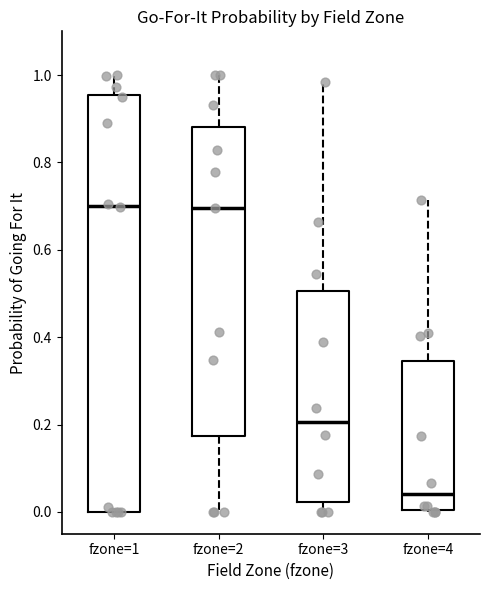

Where is the upper edge of the box for fzone=4 on the y-axis? The values are not printed on the chart, so give them approximately, as read against the axis.

0.34